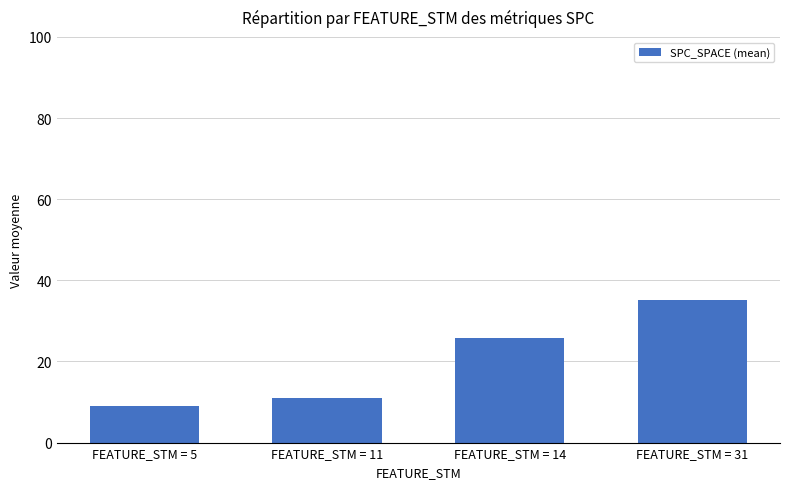

What is the value of the 4th bar from the left?

35.3